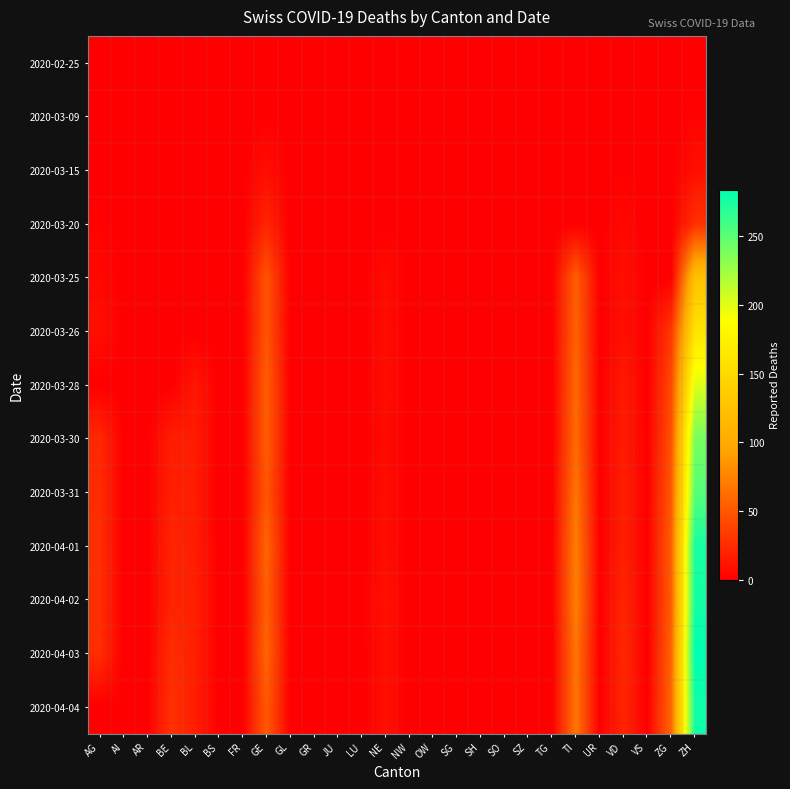

Reading left to right, transcribe all the data shown in this chart.

2020-02-25: AG=0	AI=0	AR=0	BE=0	BL=0	BS=0	FR=0	GE=0	GL=0	GR=0	JU=0	LU=0	NE=0	NW=0	OW=0	SG=0	SH=0	SO=0	SZ=0	TG=0	TI=0	UR=0	VD=0	VS=0	ZG=0	ZH=0
2020-03-09: AG=0	AI=0	AR=0	BE=0	BL=0	BS=0	FR=0	GE=1	GL=0	GR=0	JU=0	LU=0	NE=0	NW=0	OW=0	SG=0	SH=0	SO=0	SZ=0	TG=0	TI=0	UR=0	VD=1	VS=0	ZG=0	ZH=2
2020-03-15: AG=0	AI=0	AR=0	BE=0	BL=0	BS=0	FR=0	GE=8	GL=0	GR=0	JU=0	LU=0	NE=0	NW=0	OW=0	SG=0	SH=0	SO=0	SZ=0	TG=0	TI=0	UR=0	VD=1	VS=0	ZG=0	ZH=9
2020-03-20: AG=2	AI=0	AR=0	BE=0	BL=0	BS=0	FR=0	GE=21	GL=0	GR=0	JU=0	LU=0	NE=0	NW=0	OW=0	SG=0	SH=0	SO=0	SZ=0	TG=0	TI=0	UR=0	VD=5	VS=0	ZG=0	ZH=28
2020-03-25: AG=5	AI=0	AR=0	BE=0	BL=0	BS=0	FR=0	GE=48	GL=0	GR=0	JU=0	LU=0	NE=7	NW=0	OW=0	SG=0	SH=0	SO=0	SZ=0	TG=0	TI=55	UR=0	VD=9	VS=0	ZG=0	ZH=124
2020-03-26: AG=9	AI=0	AR=0	BE=0	BL=0	BS=0	FR=0	GE=48	GL=0	GR=0	JU=0	LU=0	NE=7	NW=0	OW=0	SG=0	SH=0	SO=0	SZ=0	TG=0	TI=56	UR=0	VD=9	VS=0	ZG=32	ZH=161
2020-03-28: AG=0	AI=0	AR=0	BE=0	BL=13	BS=0	FR=0	GE=54	GL=0	GR=0	JU=0	LU=0	NE=8	NW=0	OW=0	SG=0	SH=0	SO=0	SZ=0	TG=0	TI=60	UR=0	VD=15	VS=0	ZG=42	ZH=202
2020-03-30: AG=23	AI=0	AR=0	BE=17	BL=16	BS=0	FR=0	GE=54	GL=0	GR=0	JU=0	LU=0	NE=6	NW=0	OW=0	SG=0	SH=0	SO=0	SZ=0	TG=0	TI=61	UR=0	VD=16	VS=0	ZG=47	ZH=240
2020-03-31: AG=25	AI=0	AR=0	BE=18	BL=16	BS=0	FR=0	GE=49	GL=0	GR=0	JU=0	LU=0	NE=8	NW=0	OW=0	SG=0	SH=0	SO=0	SZ=0	TG=0	TI=67	UR=0	VD=18	VS=0	ZG=51	ZH=252
2020-04-01: AG=27	AI=0	AR=0	BE=21	BL=17	BS=0	FR=0	GE=58	GL=0	GR=0	JU=0	LU=0	NE=8	NW=0	OW=0	SG=0	SH=0	SO=0	SZ=0	TG=0	TI=72	UR=0	VD=18	VS=0	ZG=54	ZH=275
2020-04-02: AG=27	AI=0	AR=0	BE=20	BL=18	BS=0	FR=0	GE=54	GL=0	GR=0	JU=0	LU=0	NE=10	NW=0	OW=0	SG=0	SH=0	SO=0	SZ=0	TG=0	TI=73	UR=0	VD=21	VS=0	ZG=53	ZH=276
2020-04-03: AG=26	AI=0	AR=0	BE=26	BL=18	BS=0	FR=0	GE=58	GL=0	GR=0	JU=0	LU=0	NE=9	NW=0	OW=0	SG=0	SH=0	SO=0	SZ=0	TG=0	TI=67	UR=0	VD=23	VS=0	ZG=57	ZH=284
2020-04-04: AG=0	AI=0	AR=0	BE=28	BL=17	BS=0	FR=0	GE=51	GL=0	GR=0	JU=0	LU=0	NE=9	NW=0	OW=0	SG=0	SH=0	SO=0	SZ=0	TG=0	TI=67	UR=0	VD=21	VS=0	ZG=59	ZH=278